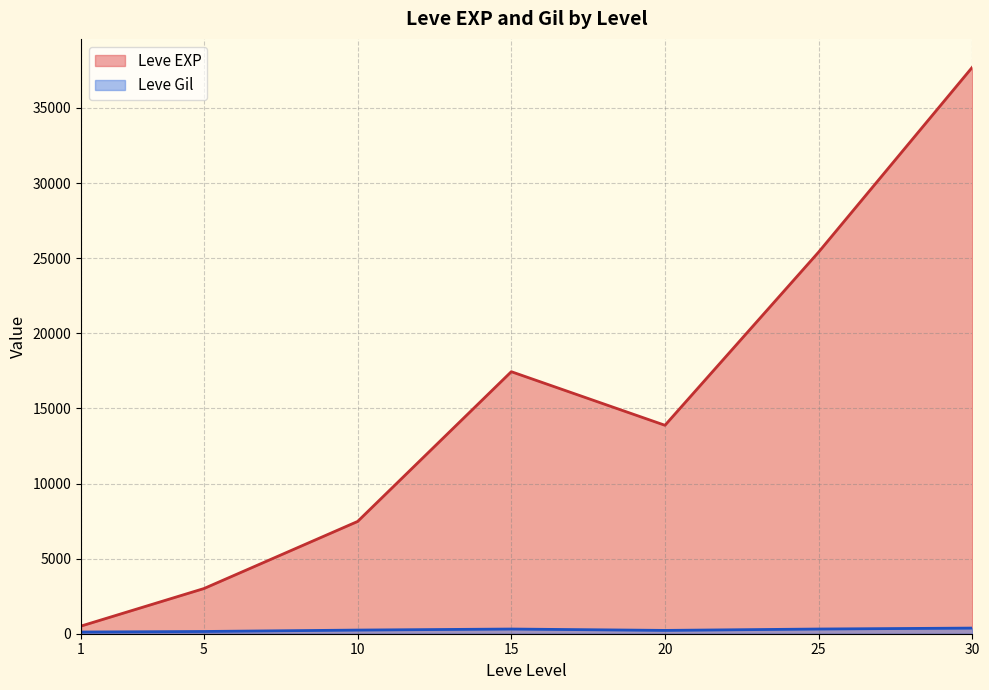

Which category has the lowest value in the Leve EXP series?

1